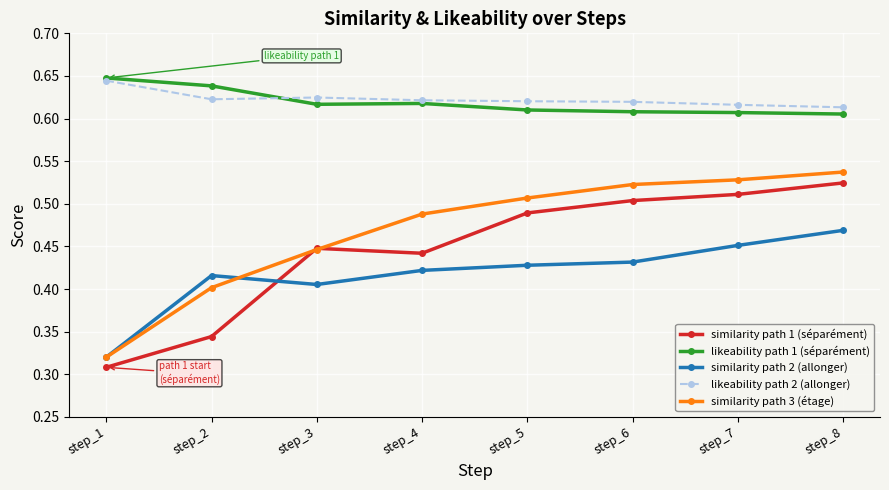

Is the value of similarity path 3 (étage) at step_3 greater than the value of similarity path 2 (allonger) at step_8?

No